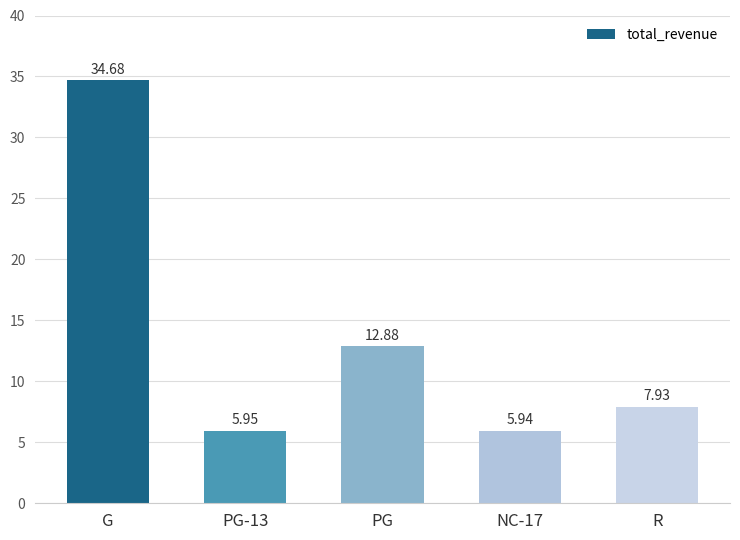

The value at PG-13 is 9.1. True or false?

False